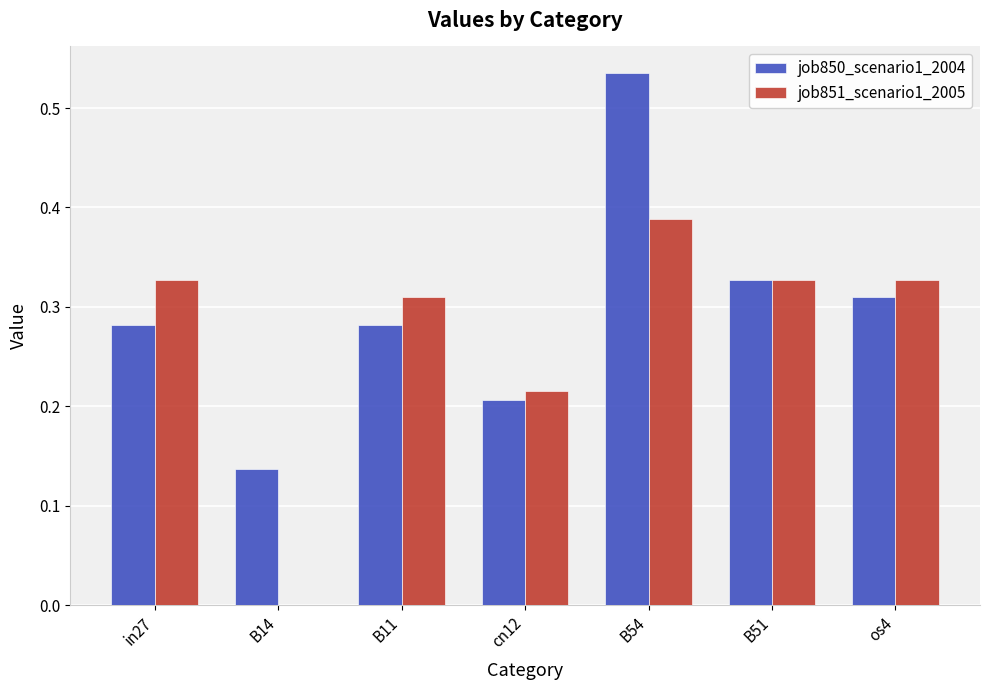

What is the sum of the job851_scenario1_2005 values at B51 and in27?

0.7